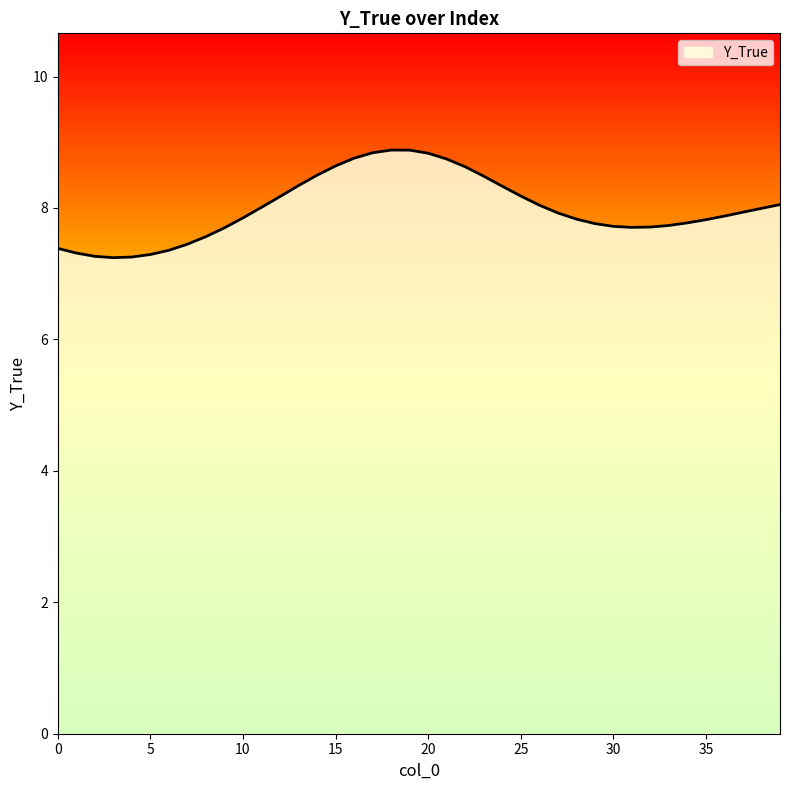

What is the minimum value shown in the chart?

7.2